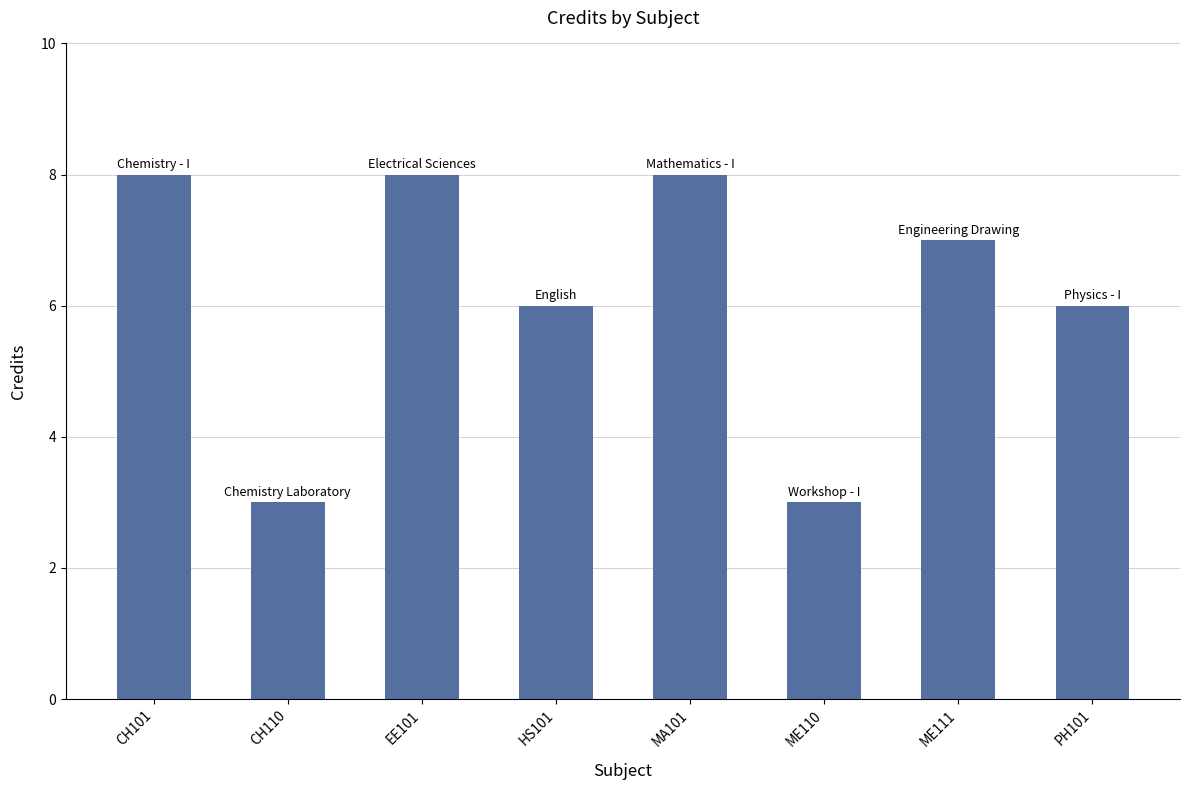

Reading left to right, extract all data points from this chart.

CH101=8	CH110=3	EE101=8	HS101=6	MA101=8	ME110=3	ME111=7	PH101=6